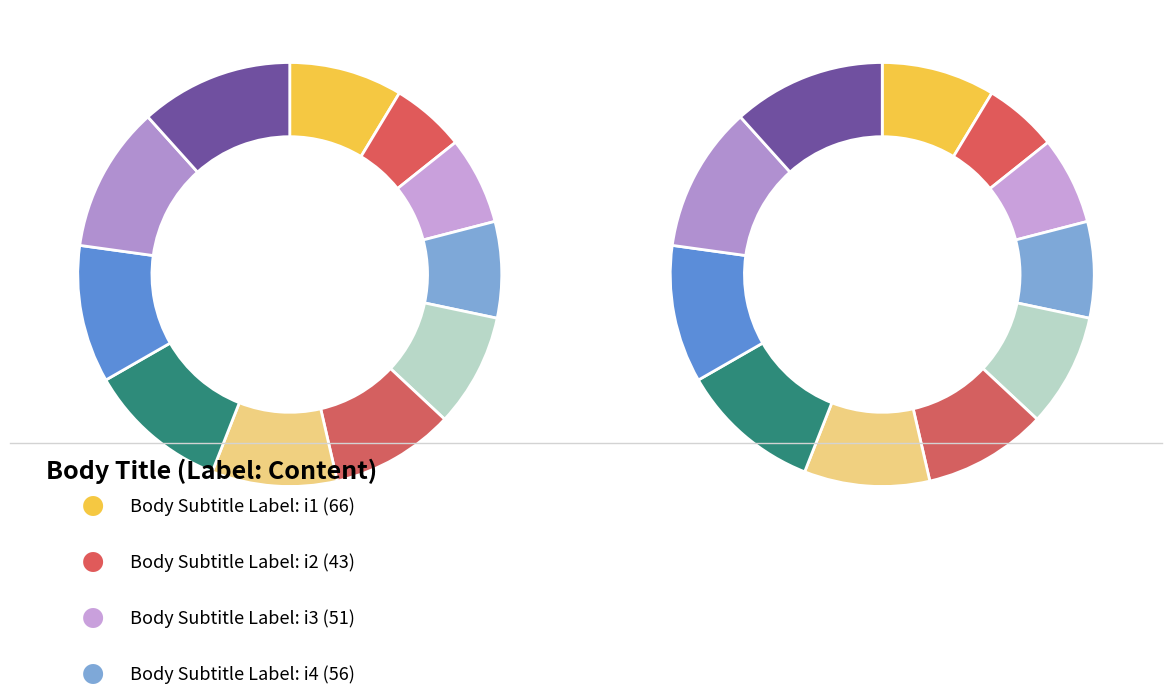

What is the change in value from i4 to i9?

+24